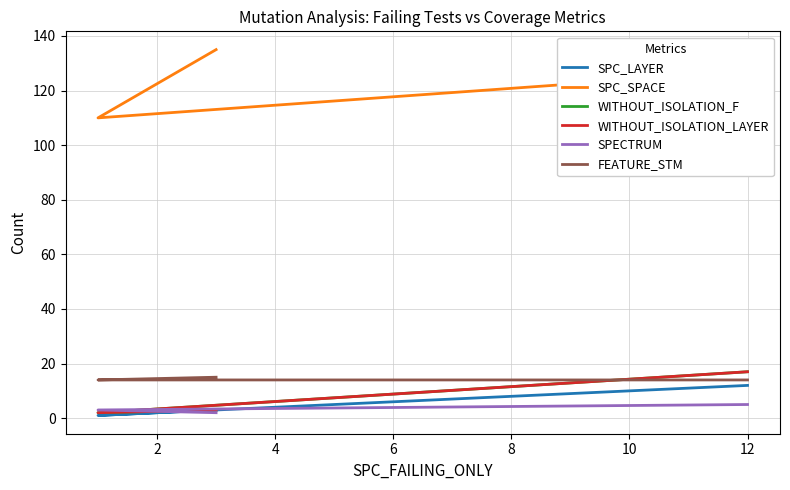

Reading right to left, what are all the values shown in this chart?

SPC_LAYER: 3	1	12
SPC_SPACE: 135	110	127
WITHOUT_ISOLATION_F: 3	2	17
WITHOUT_ISOLATION_LAYER: 3	2	17
SPECTRUM: 2	3	5
FEATURE_STM: 15	14	14